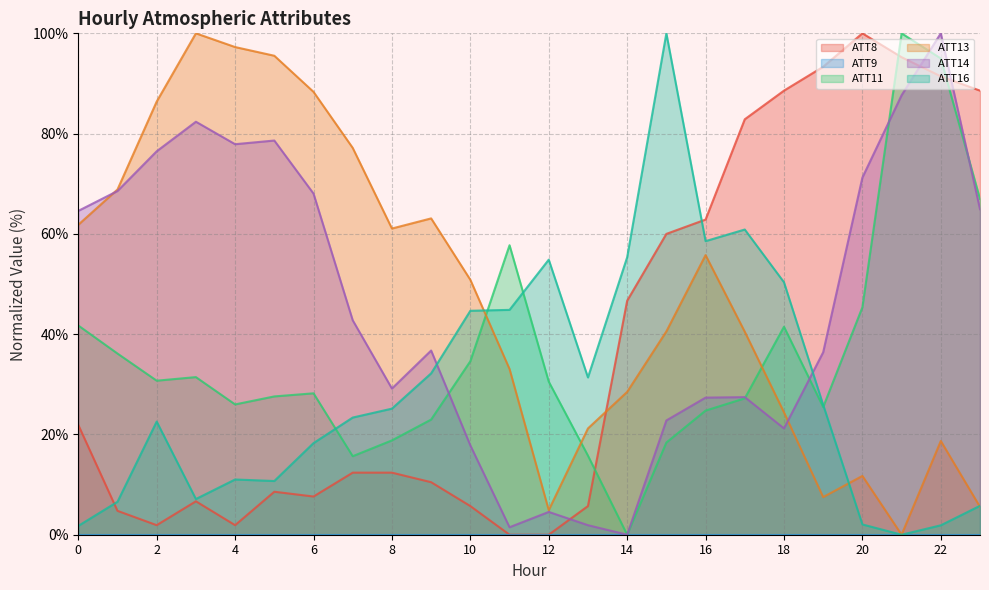

How many data points in ATT14 are less than 42?

12